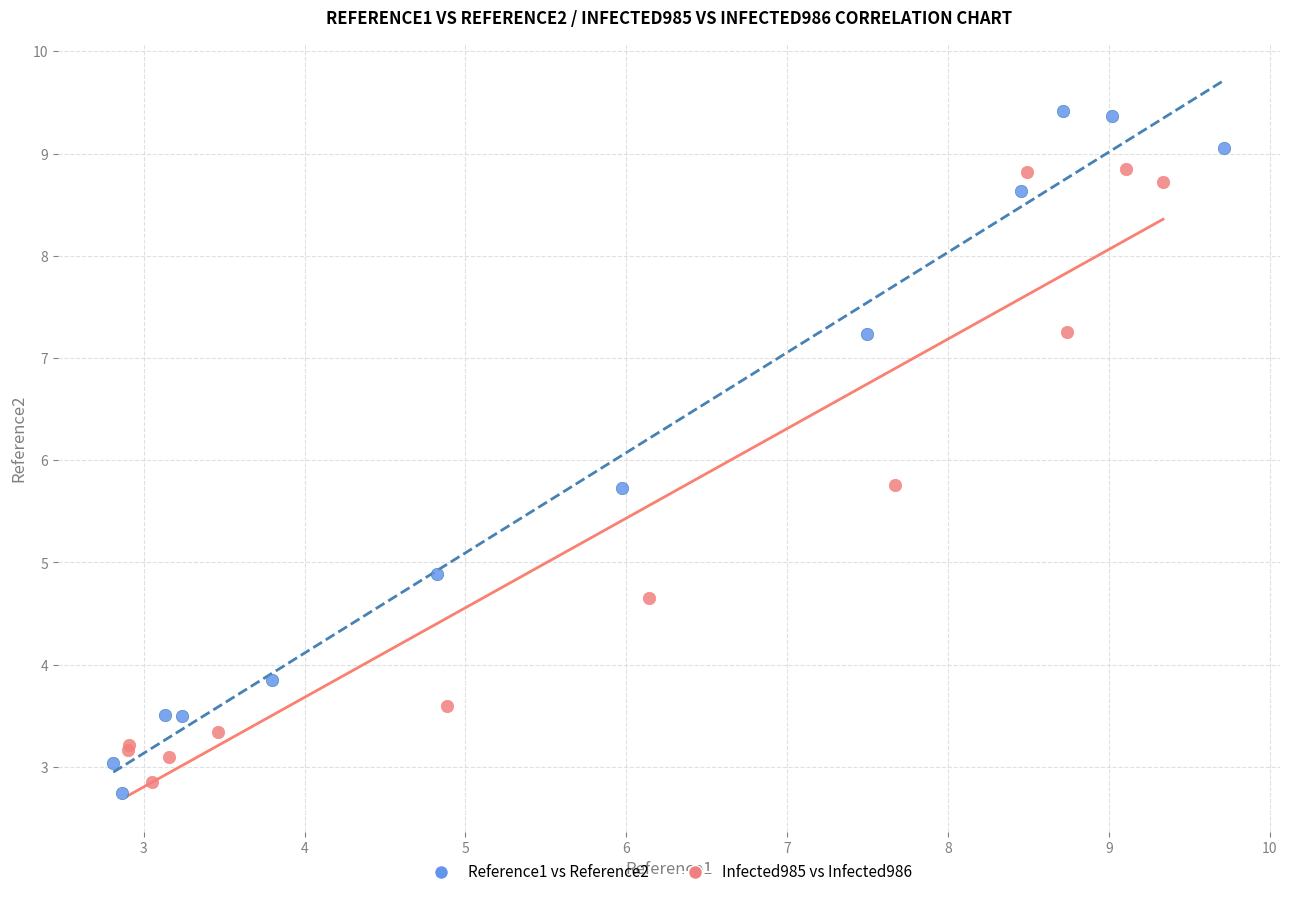

Which series has the widest spread of Y values?

Reference1 vs Reference2